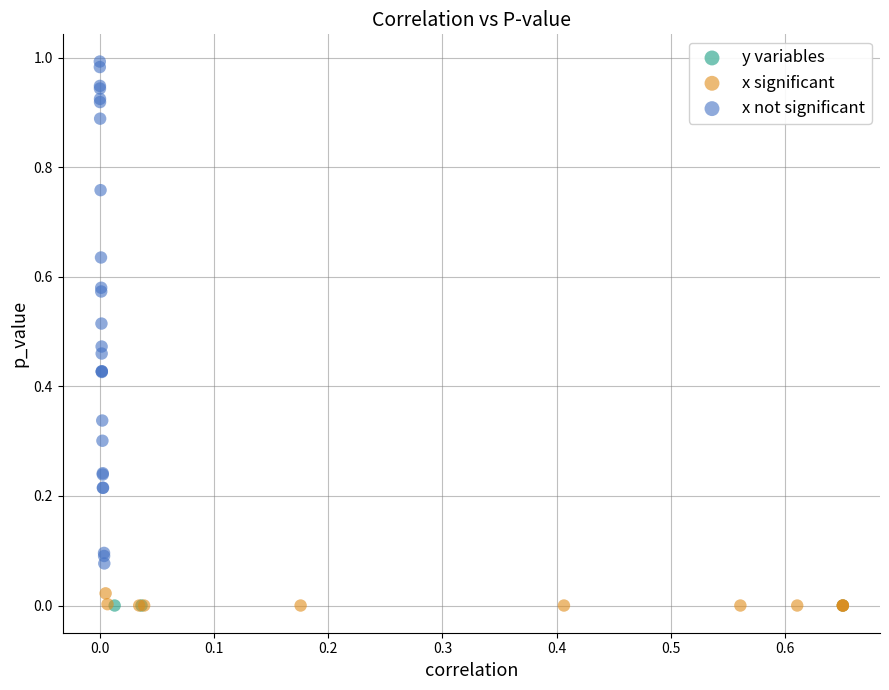

Which series contains the highest Y value?

x not significant